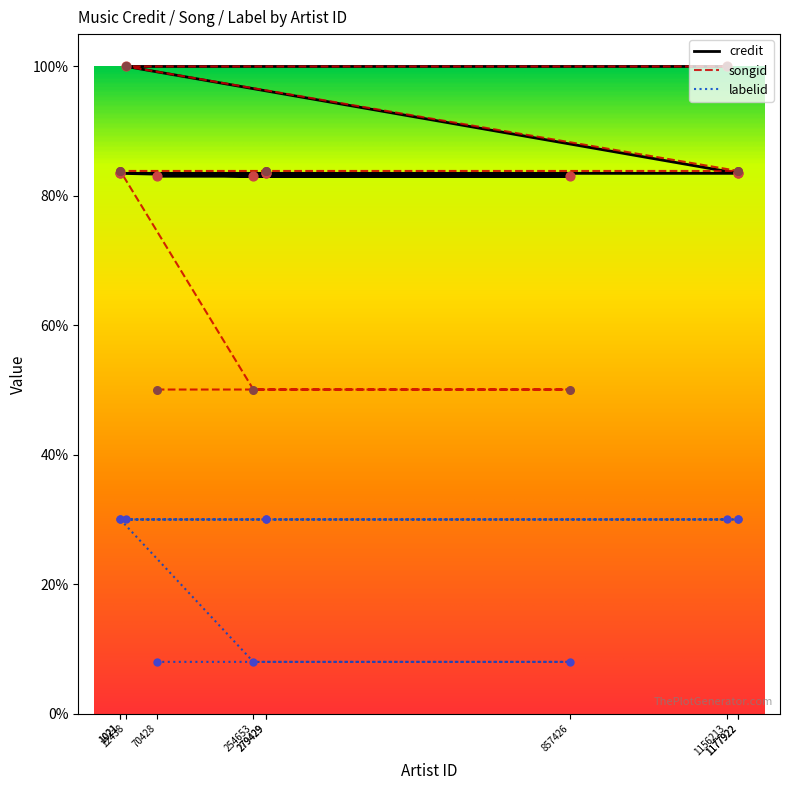

Which series reaches the minimum Y coordinate?

labelid